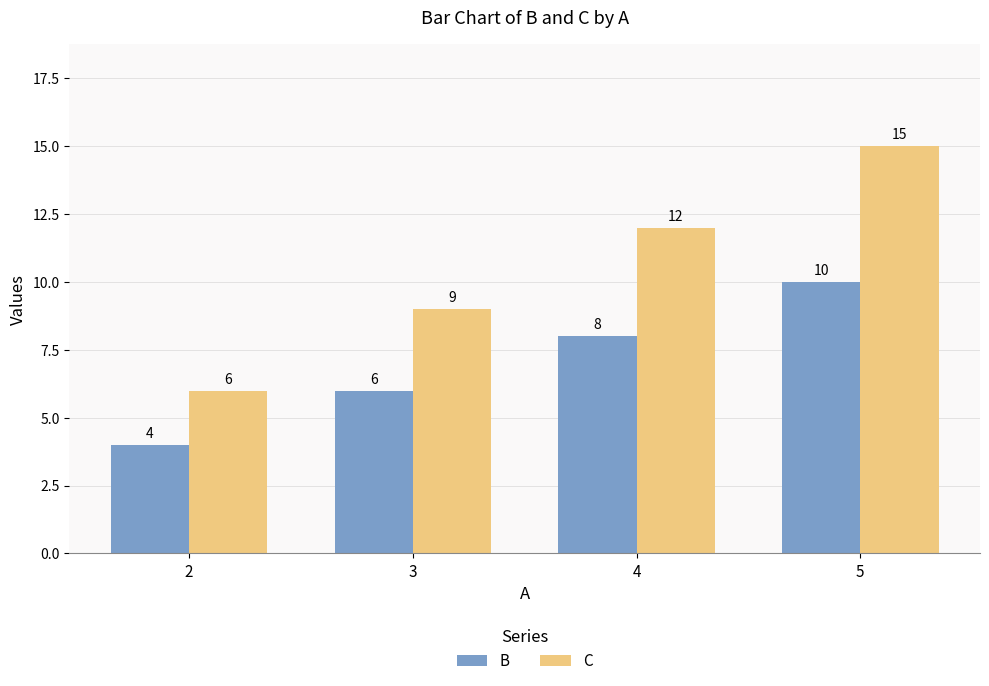

Rank the series by their average value, from lowest to highest.

B, C